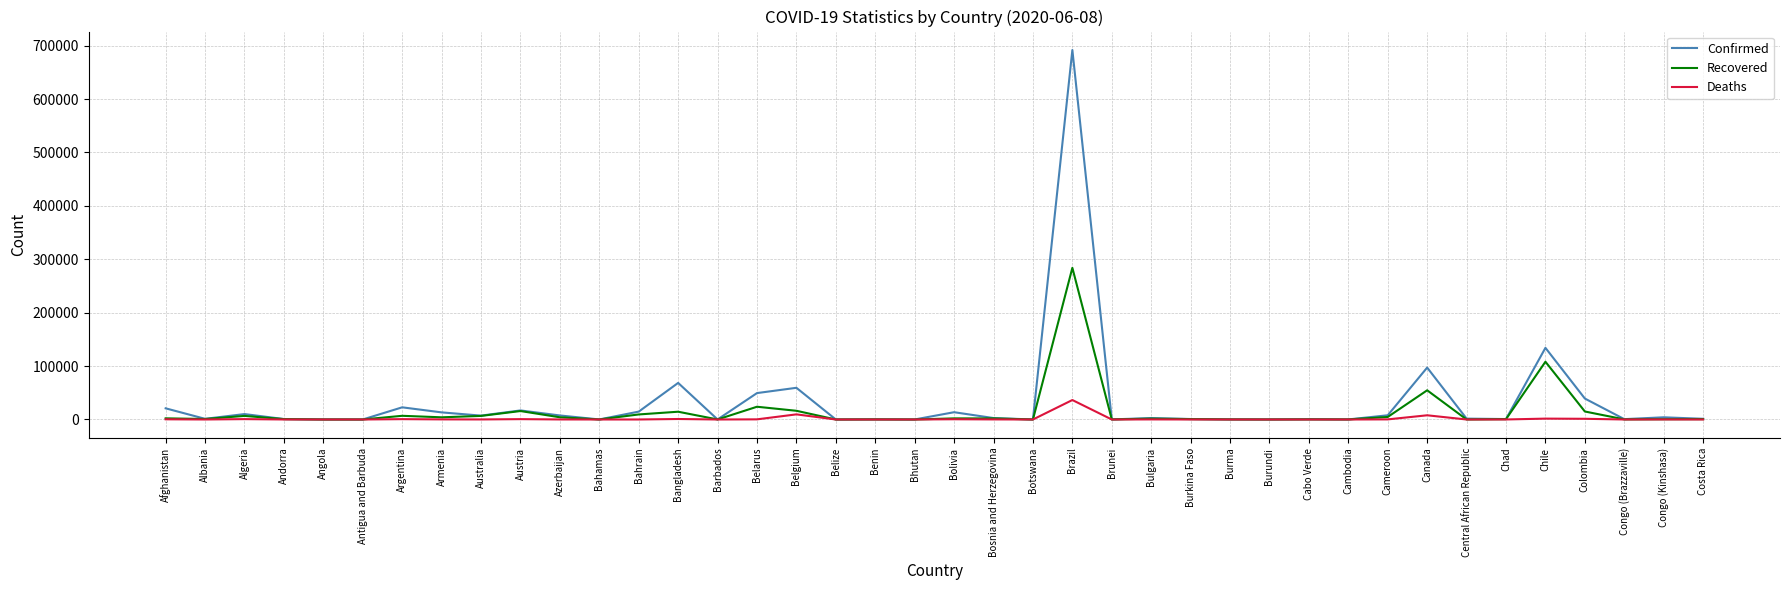

What is the difference between the Confirmed values at Burundi and Central African Republic?

1551